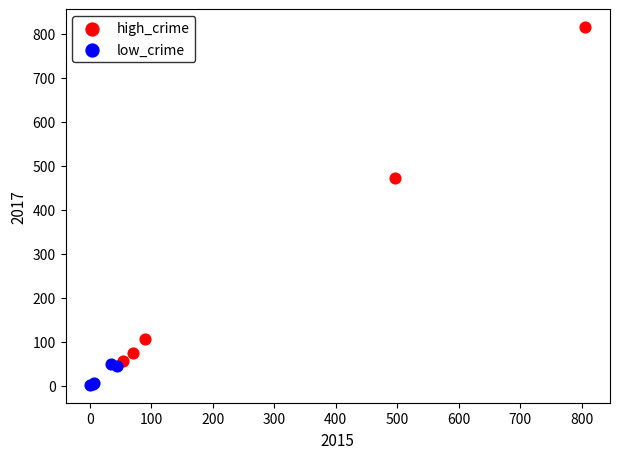

Which series contains the highest Y value?

high_crime